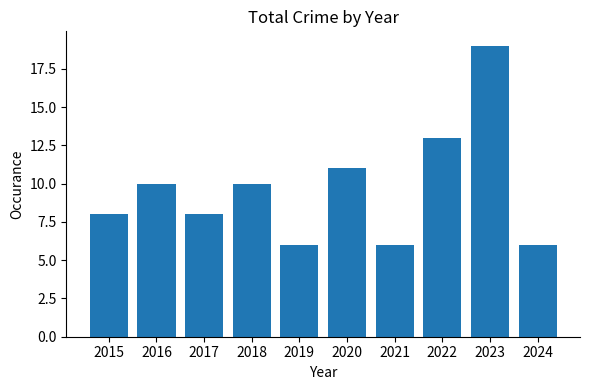

What value does the data have at 2021, to the nearest 5?

5